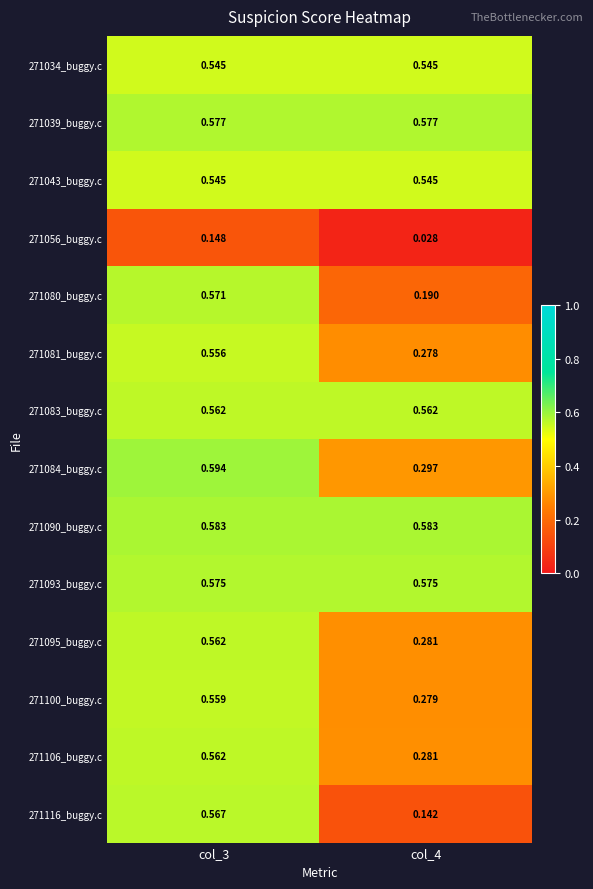

Which label corresponds to the smallest value in the chart?

col_4